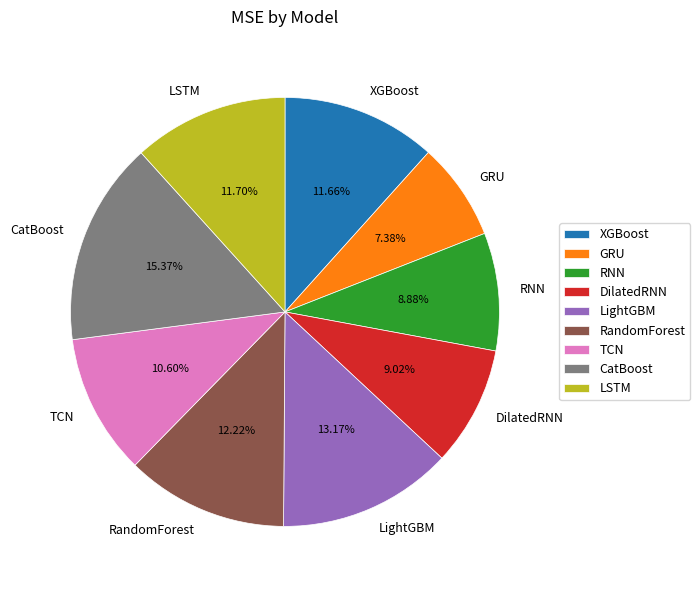

Between TCN and LSTM, which is larger?

LSTM